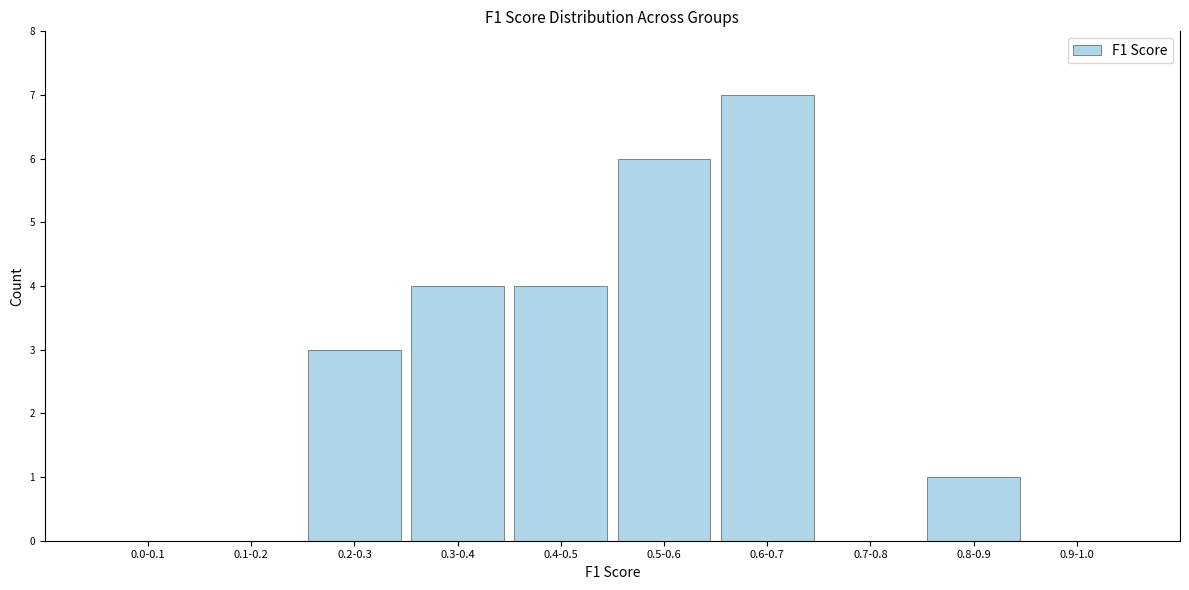

Reading left to right, extract all data points from this chart.

0.0-0.1=0	0.1-0.2=0	0.2-0.3=3	0.3-0.4=4	0.4-0.5=4	0.5-0.6=6	0.6-0.7=7	0.7-0.8=0	0.8-0.9=1	0.9-1.0=0